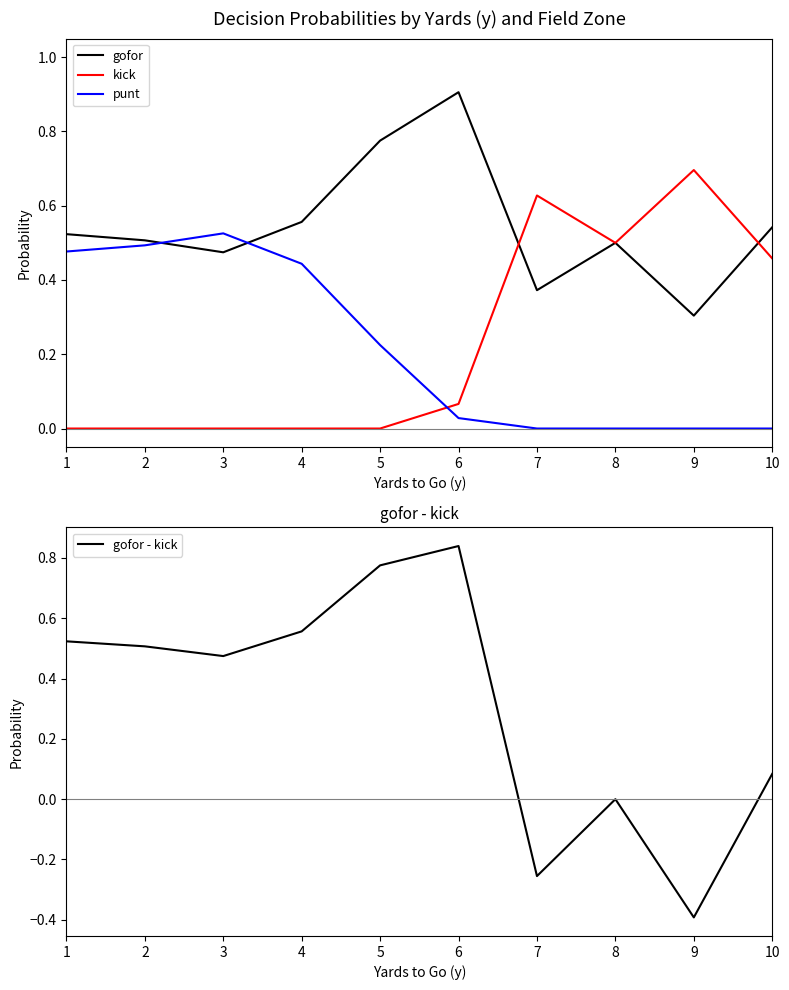

Which series has the largest range (max minus min)?

gofor - kick